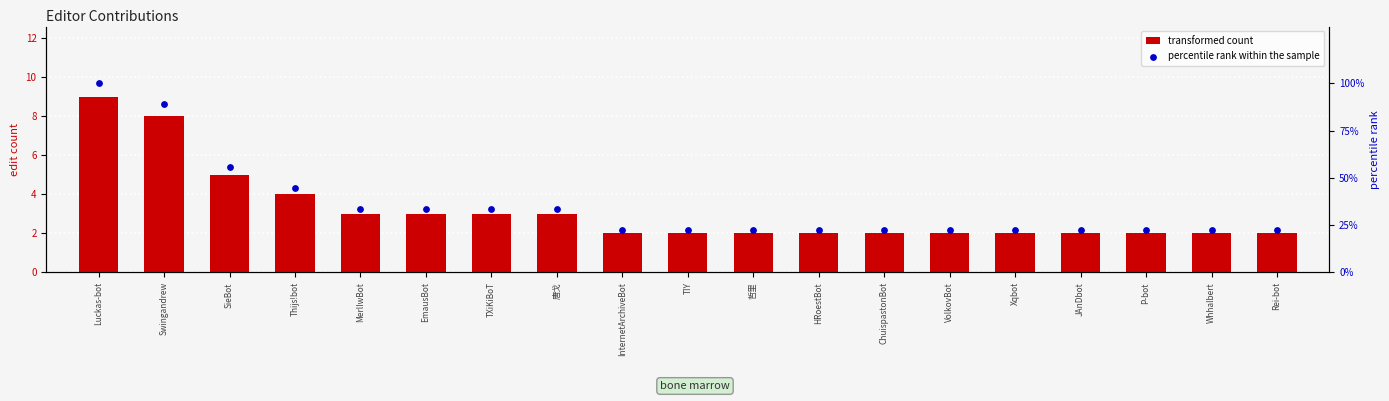

Is the value of transformed count at Swingandrew greater than the value of percentile rank within the sample at InternetArchiveBot?

No